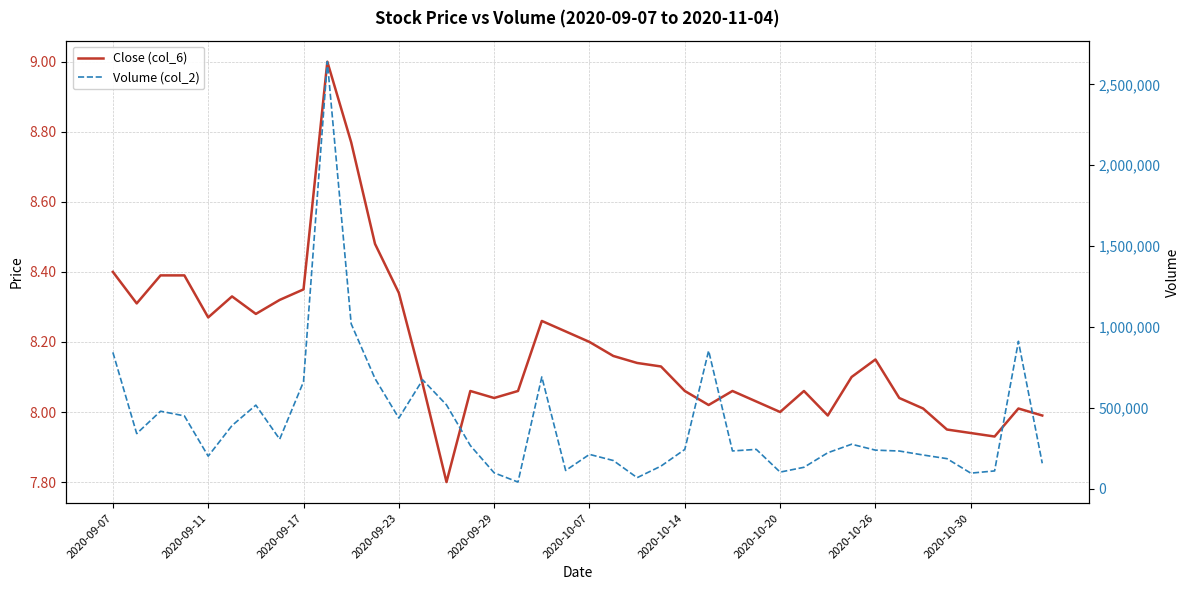

What is the smallest value displayed?

7.8